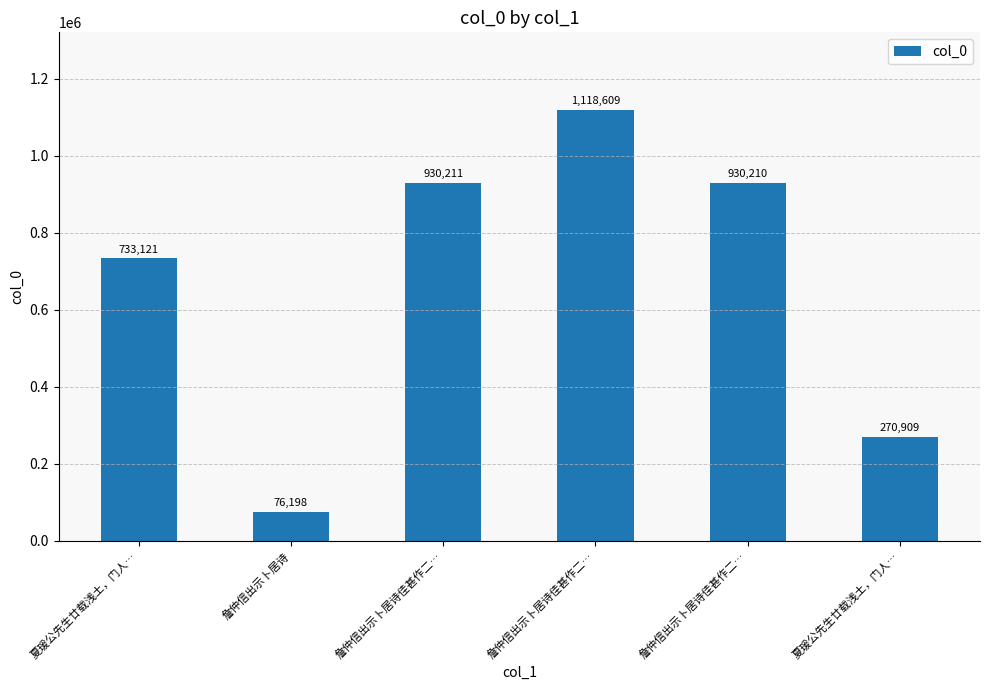

What is the change in value from 夏瑗公先生廿载浅土，门人… to 詹仲信出示卜居诗佳甚作二…?

+197089